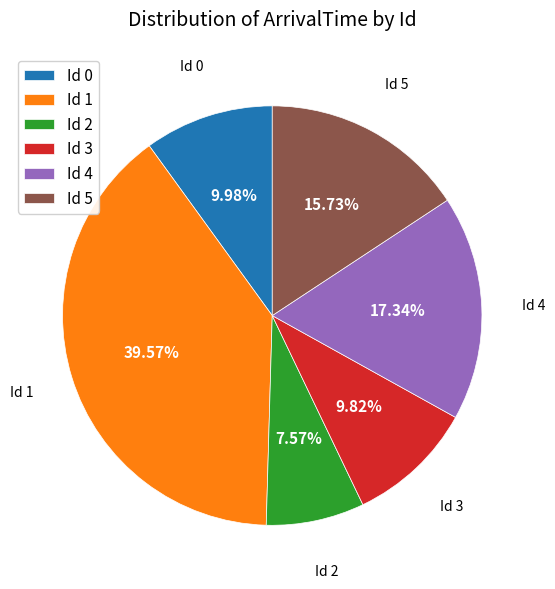

Which slice is the largest?

Id 1